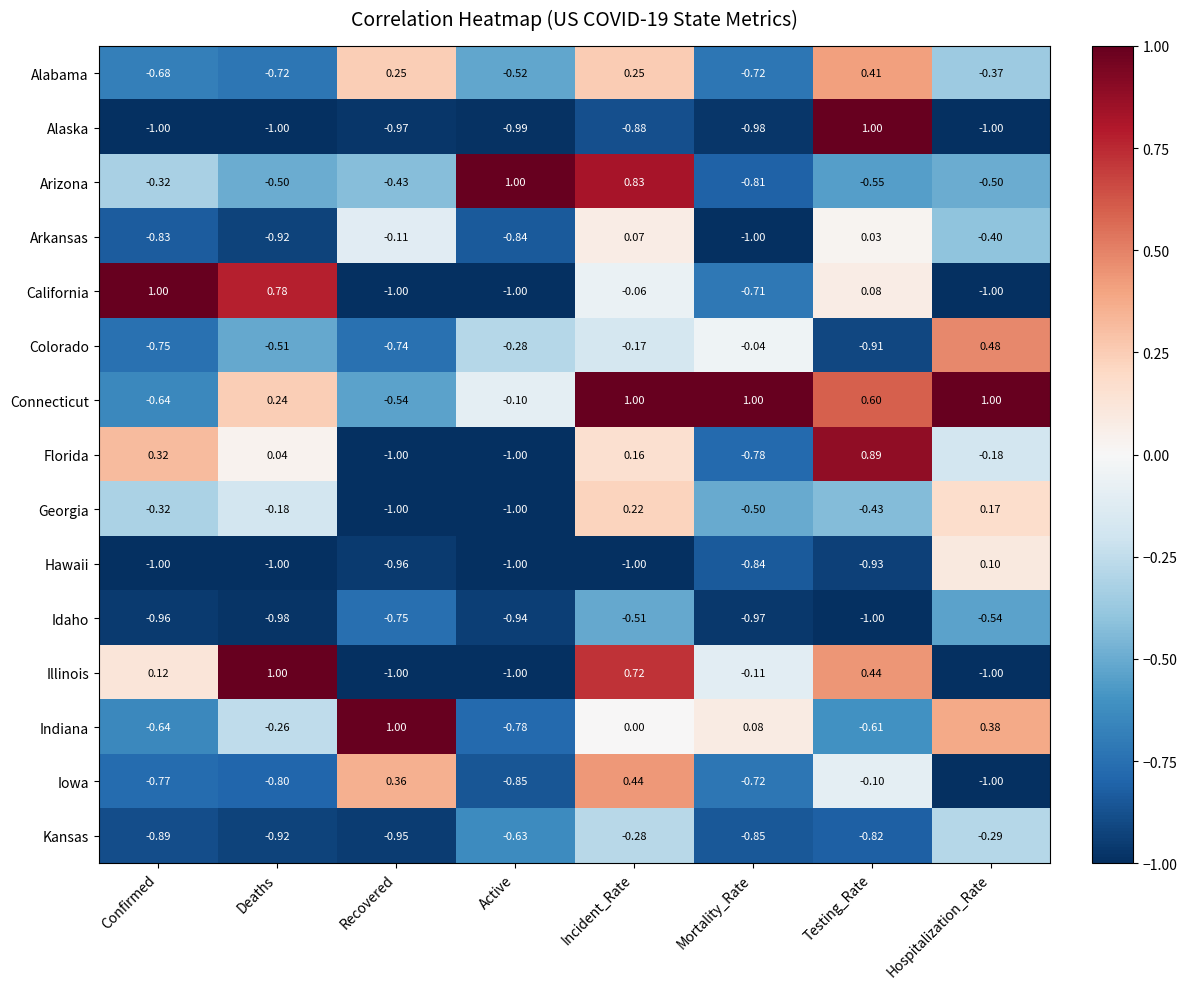

At which label does California reach its peak?

Confirmed